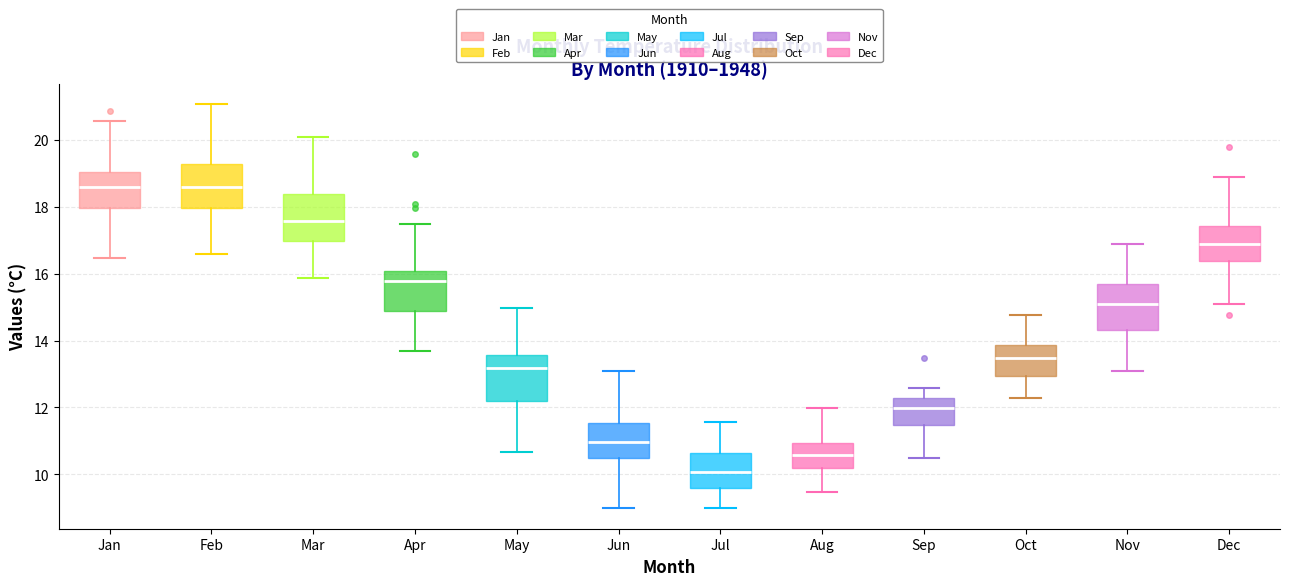

Reading left to right, transcribe this box plot: for each box, give where its median line is, the range the box spans, and where its two whiskers end, as read against the y-axis. The values are not printed on the chart, so give them approximately, as read against the axis.

Jan: median 18.6, box 18.0 to 19.0, whiskers 16.4 to 20.6
Feb: median 18.6, box 18.0 to 19.2, whiskers 16.6 to 21.0
Mar: median 17.6, box 17.0 to 18.4, whiskers 15.8 to 20.0
Apr: median 15.8, box 14.8 to 16.0, whiskers 13.6 to 17.4
May: median 13.2, box 12.2 to 13.6, whiskers 10.6 to 15.0
Jun: median 11.0, box 10.4 to 11.6, whiskers 9.0 to 13.0
Jul: median 10.0, box 9.6 to 10.6, whiskers 9.0 to 11.6
Aug: median 10.6, box 10.2 to 11.0, whiskers 9.4 to 12.0
Sep: median 12.0, box 11.4 to 12.2, whiskers 10.4 to 12.6
Oct: median 13.4, box 13.0 to 13.8, whiskers 12.2 to 14.8
Nov: median 15.0, box 14.4 to 15.6, whiskers 13.0 to 16.8
Dec: median 16.8, box 16.4 to 17.4, whiskers 15.0 to 18.8